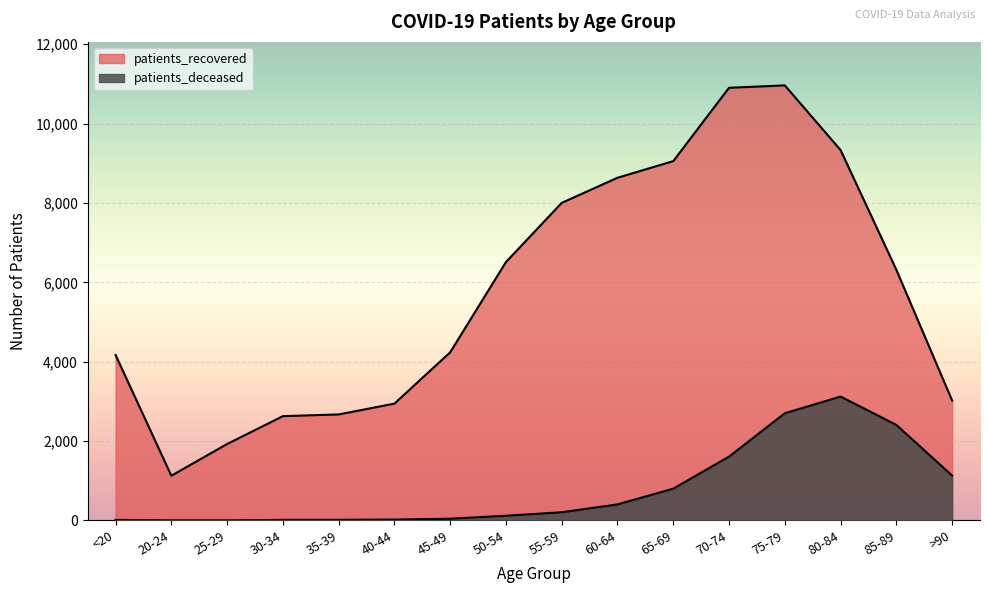

Which series has the largest total across all categories?

patients_recovered